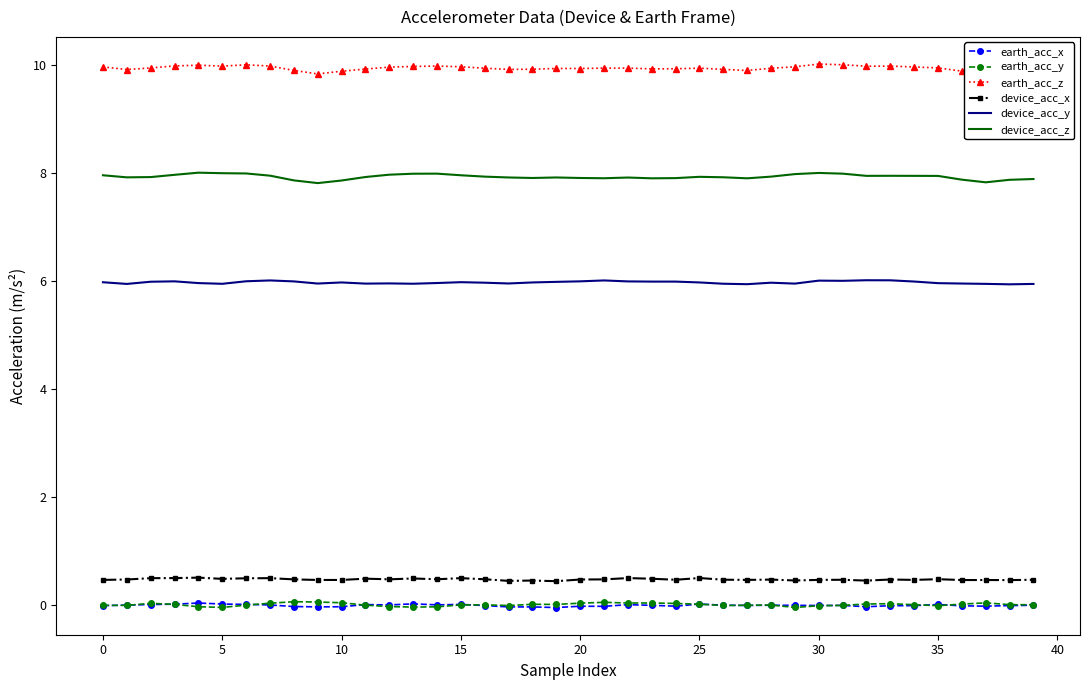

What is the greatest value displayed?

10.0